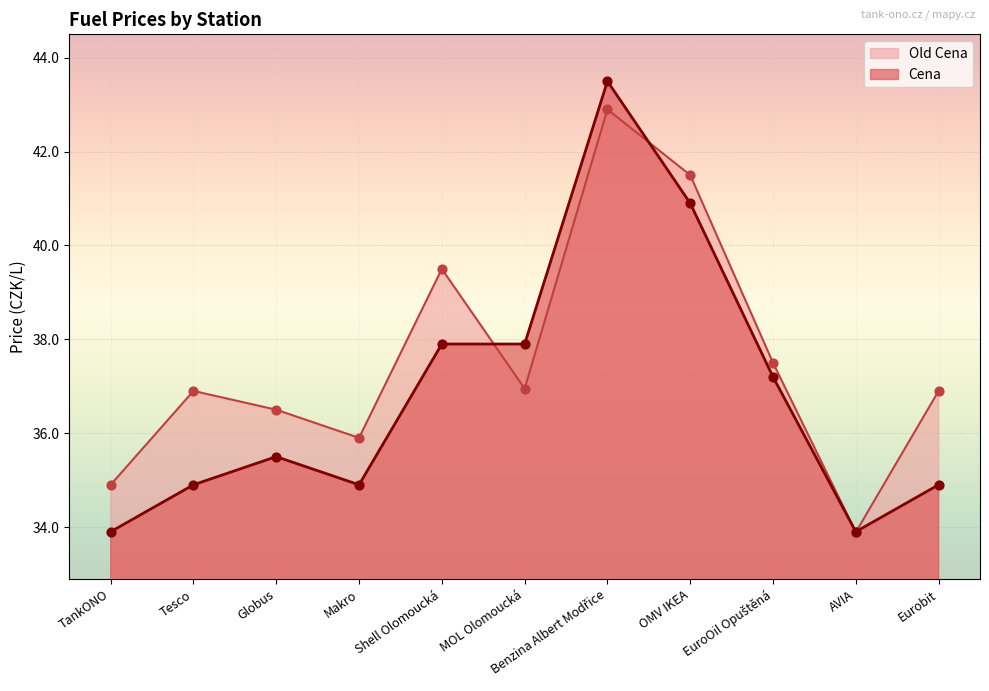

What are all the series names shown in the legend?

Old Cena, Cena